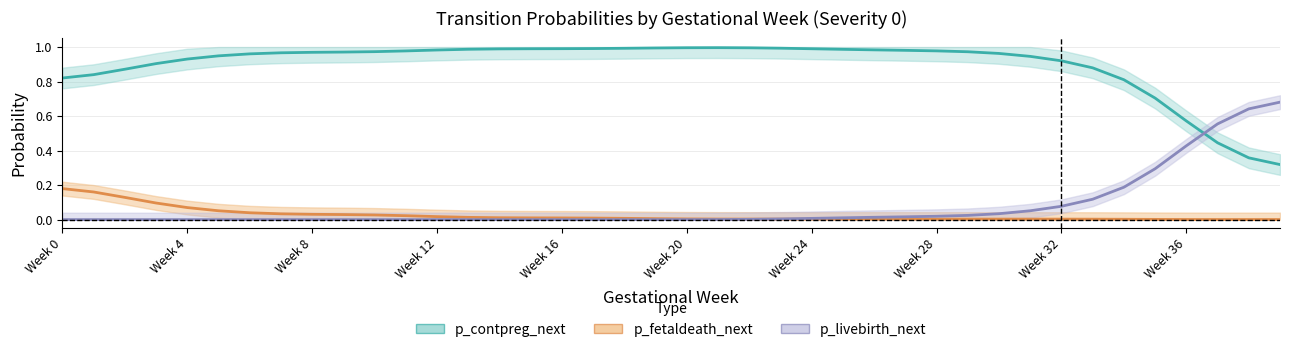

In p_fetaldeath_next, how many points are lower than both neighbors (excluding endpoints)?

1